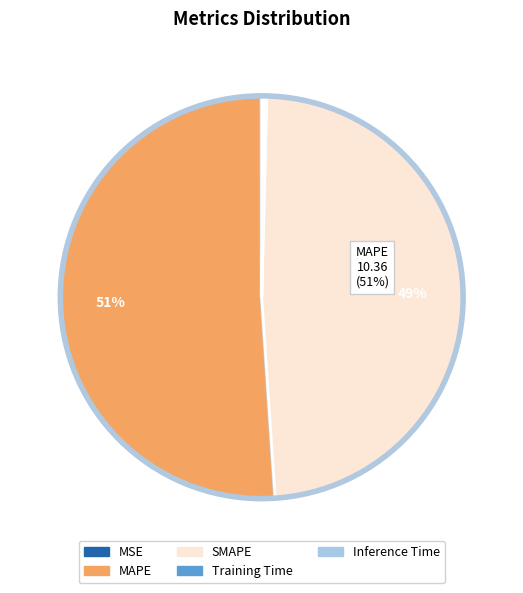

To the nearest percent, what is the difference between the largest and smallest slice percentages?

51%